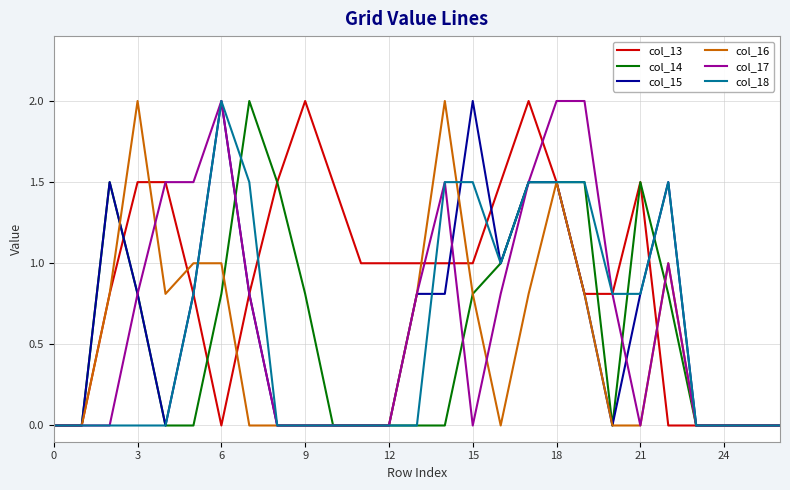

Which series has the largest total across all categories?

col_13